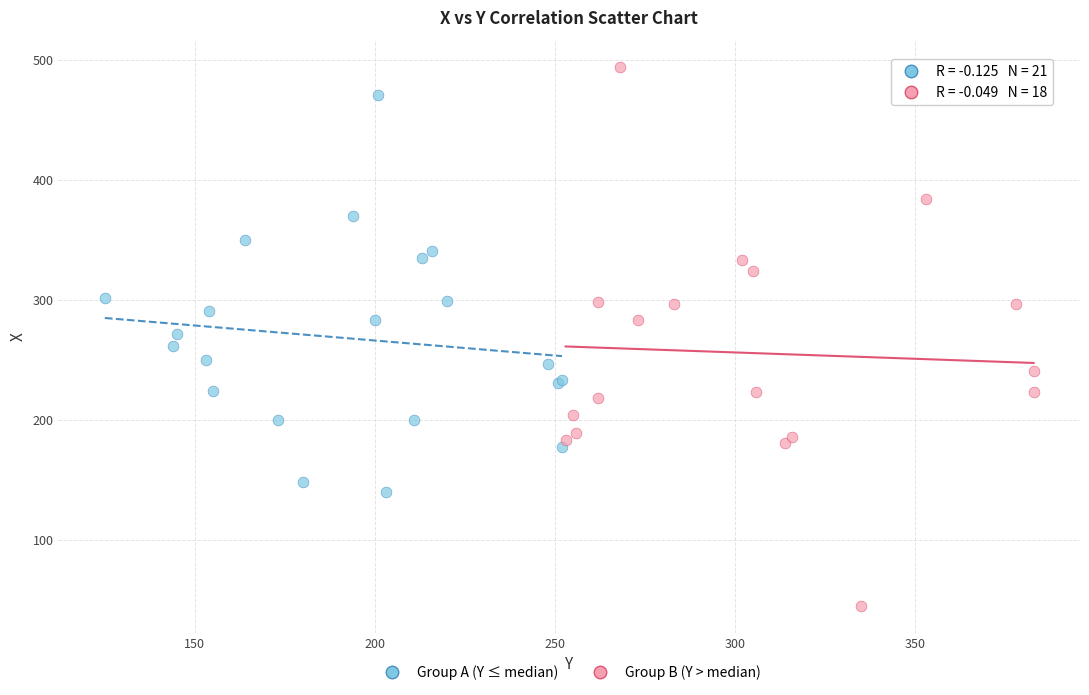

Which series contains the highest Y value?

Group B (Y > median)